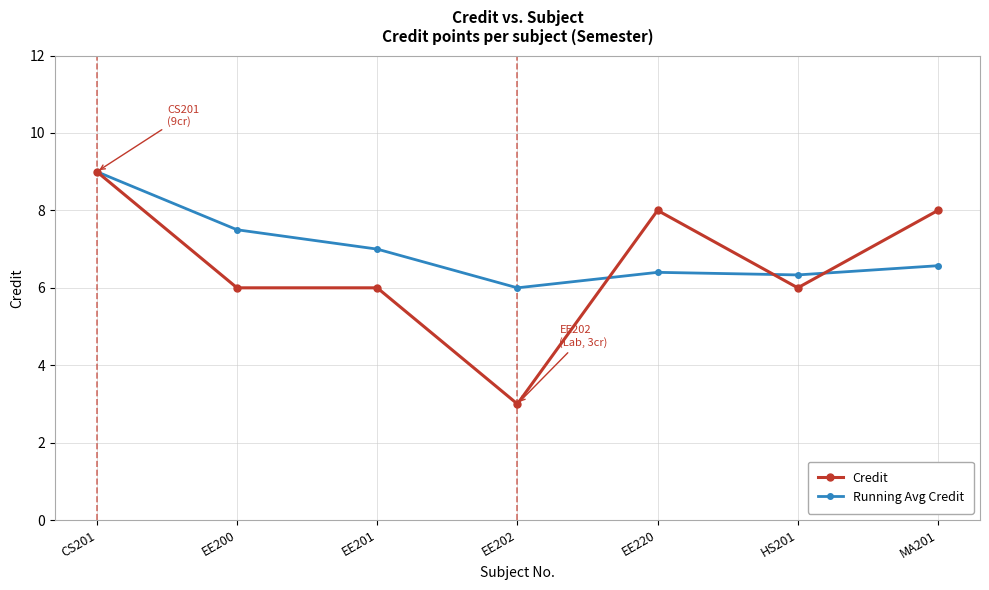

What is the average value of the Running Avg Credit series?

7.0